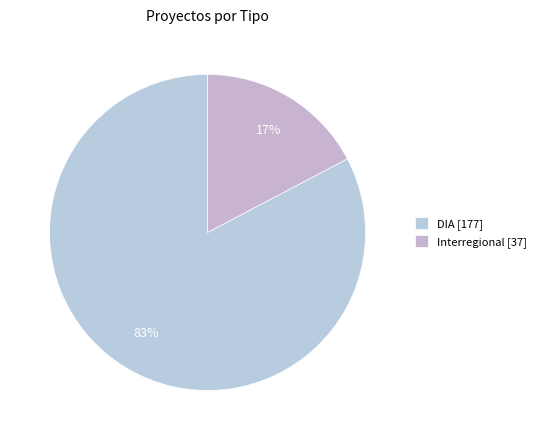

What is the largest slice in the pie chart?

DIA